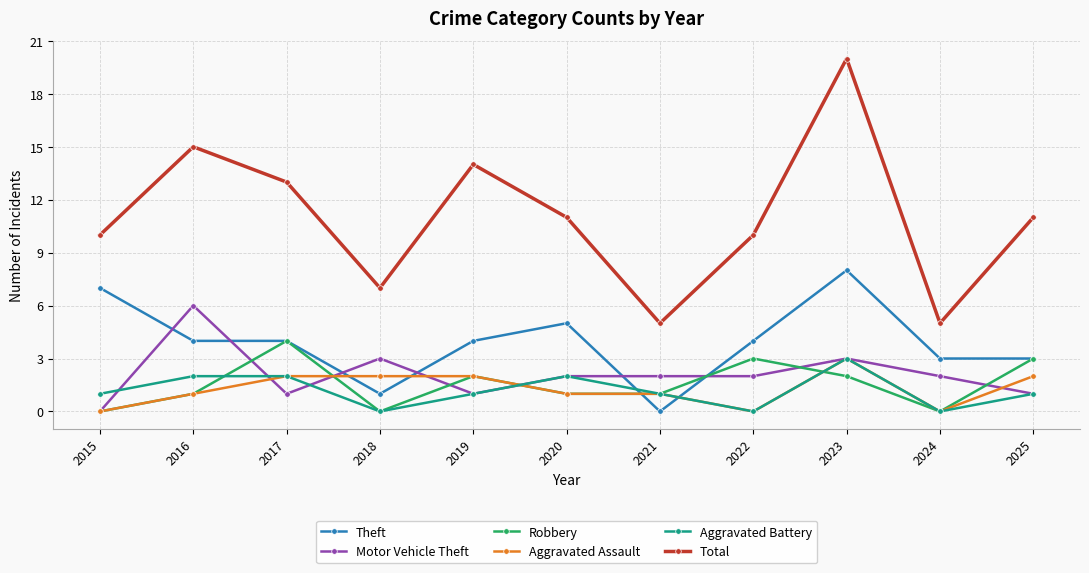

True or false: Theft has more than 0 interior local peaks.

True